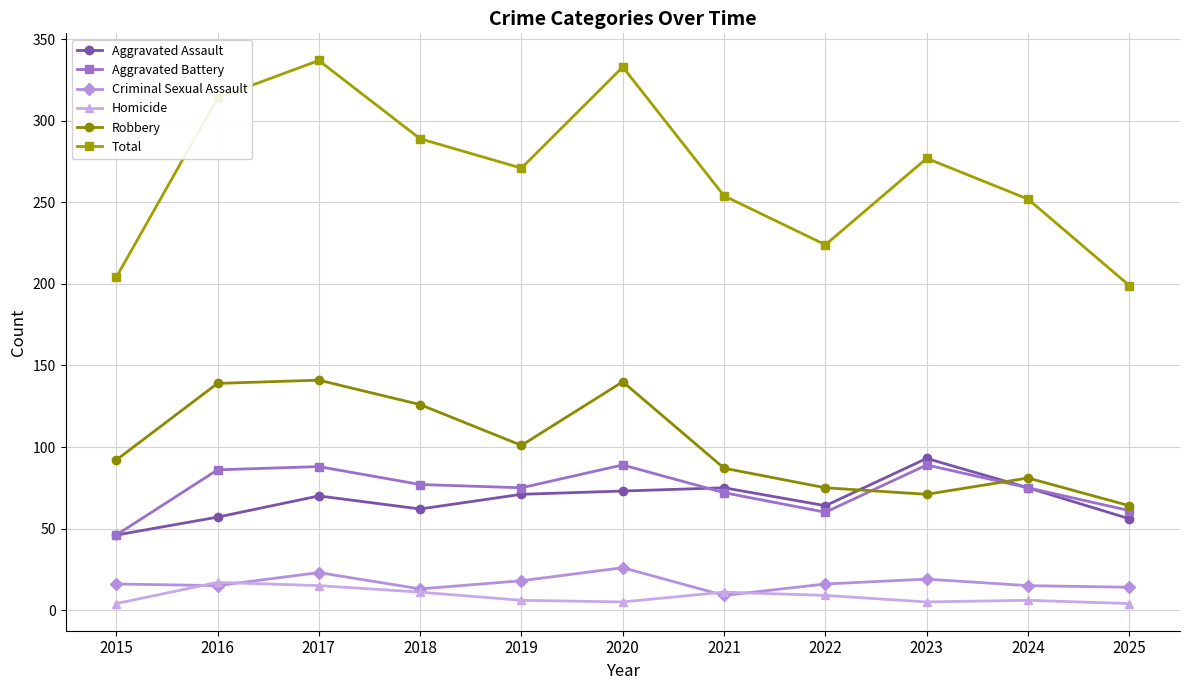

True or false: Criminal Sexual Assault and Total cross at least once.

False